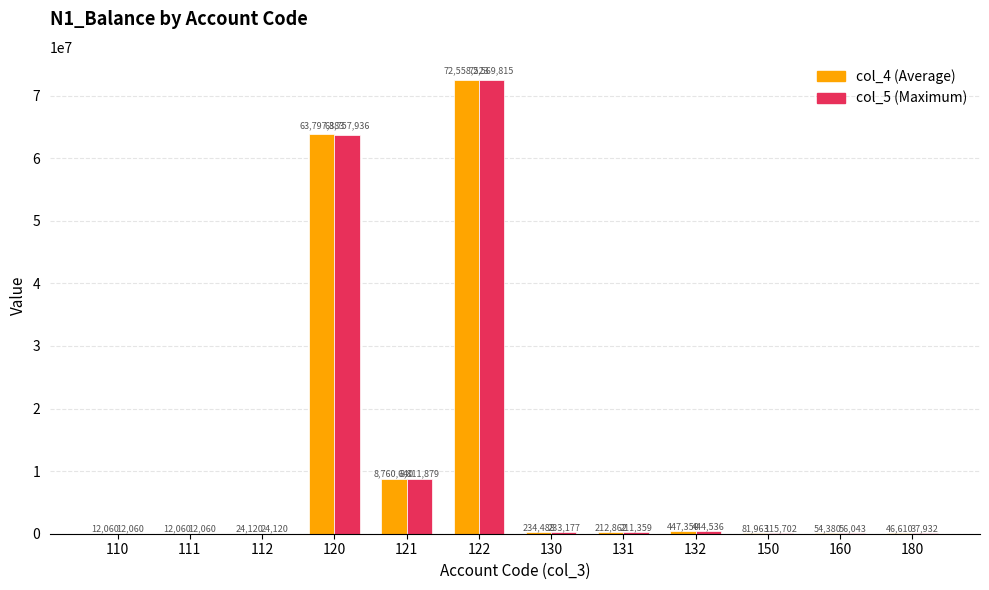

The col_5 (Maximum) series shows 37931.7 at 180. True or false?

True